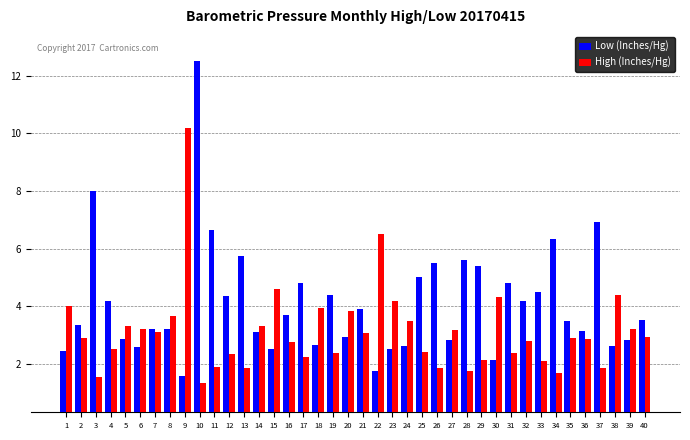

Between 9 and 34, which series saw the biggest shift?

High (Inches/Hg)